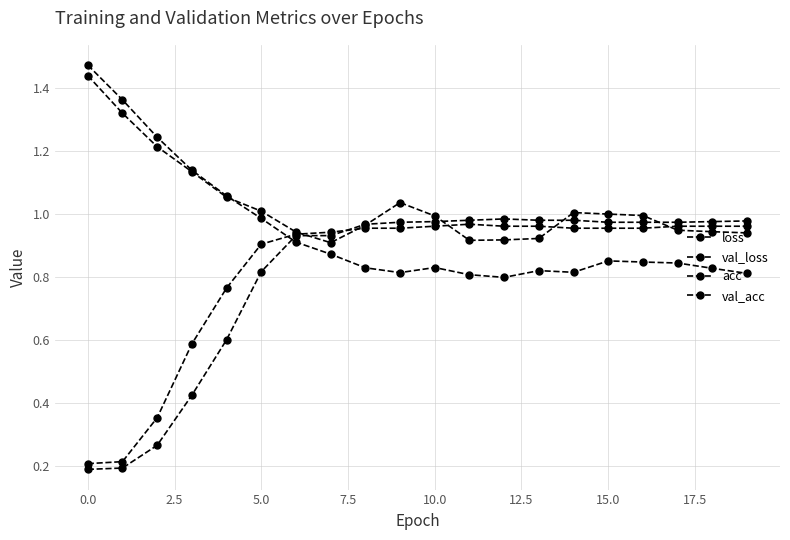

Which category has the highest value in the val_acc series?

11